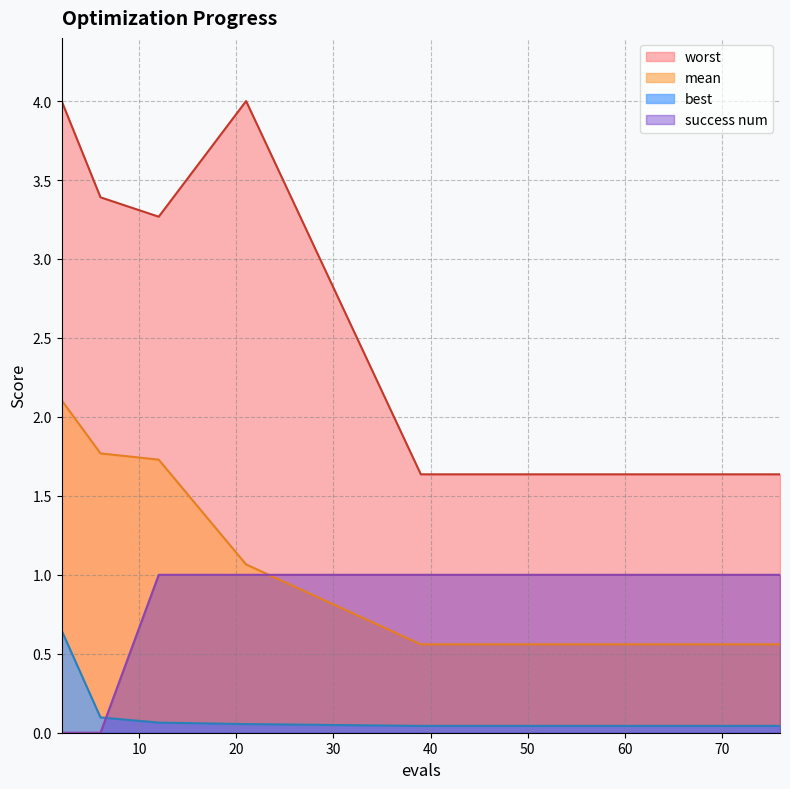

What are all the series names shown in the legend?

worst, mean, best, success num